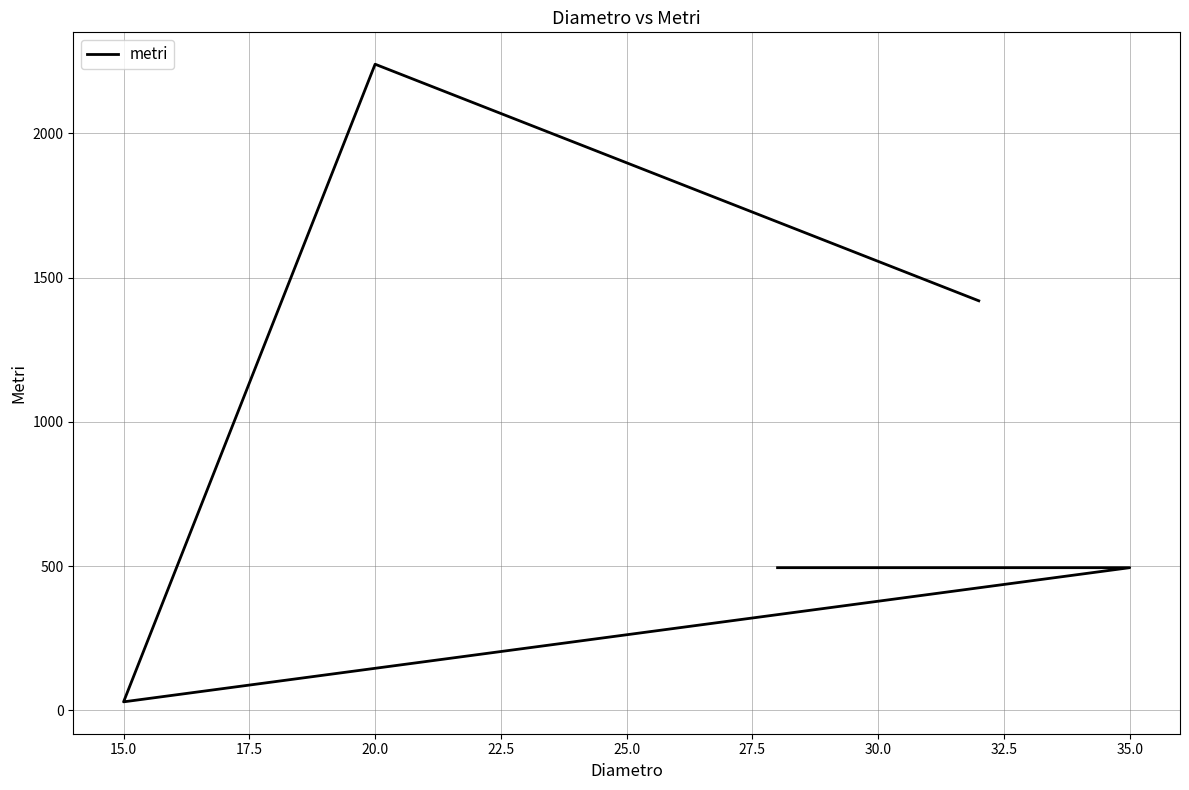

How many lines are shown in the chart?

1